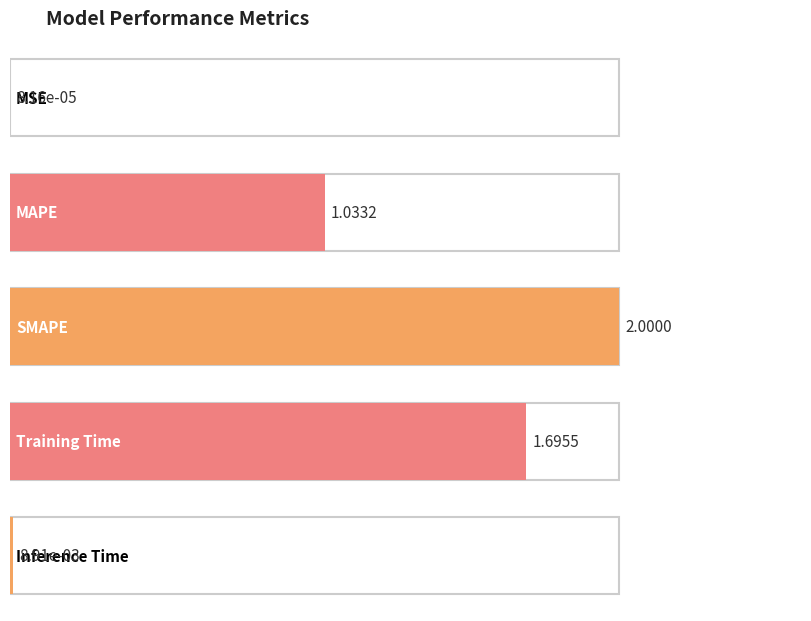

What is the label of the 4th bar from the left?

Training Time